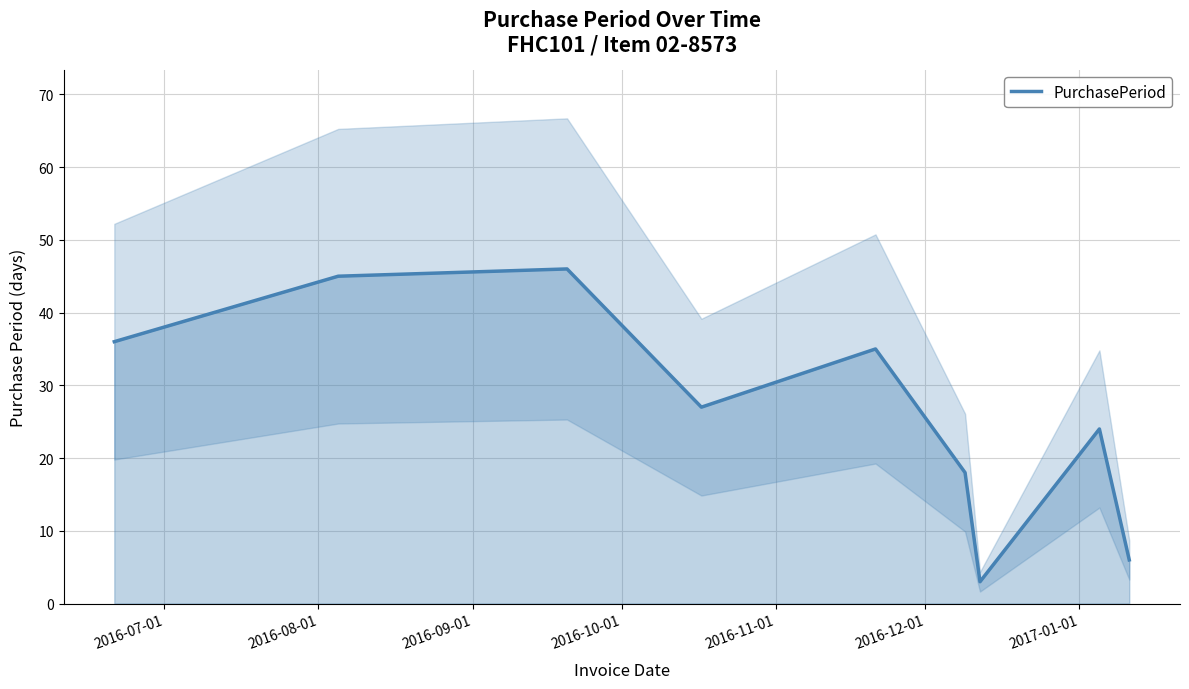

What is the highest value of the PurchasePeriod series?

46